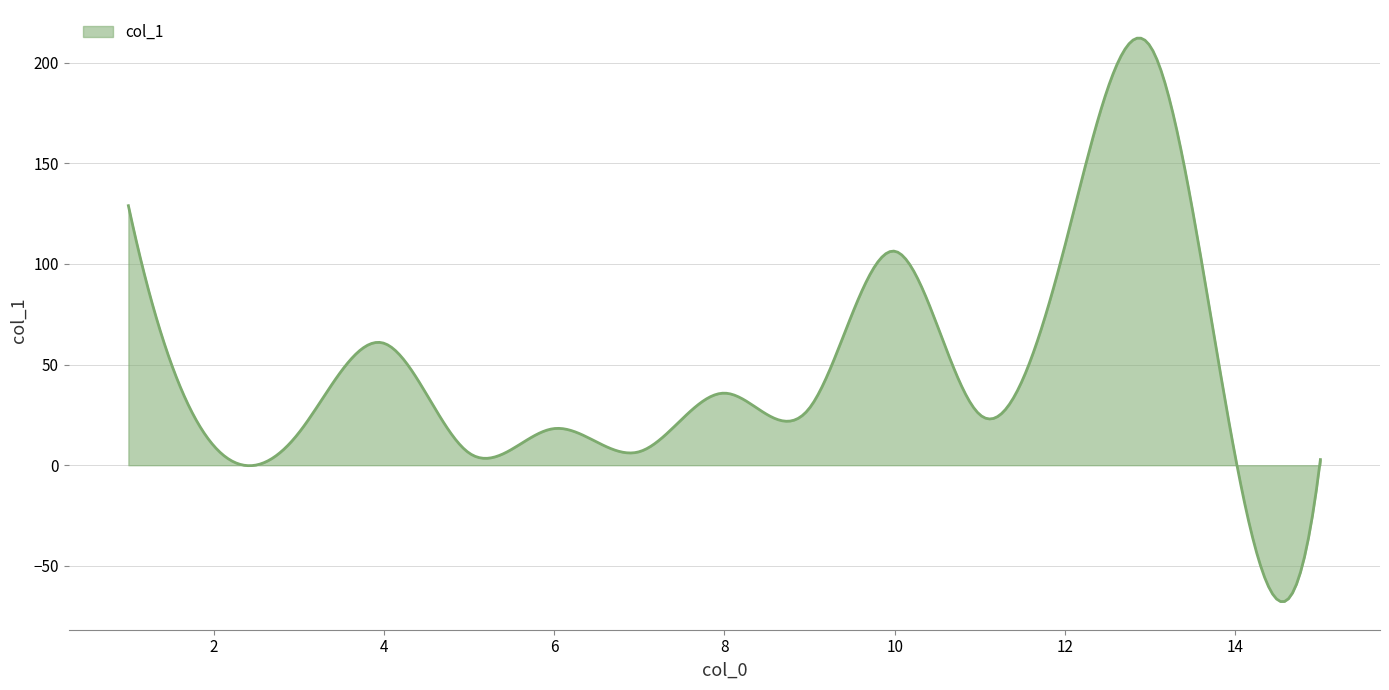

What is the sum of all values?

14072.0